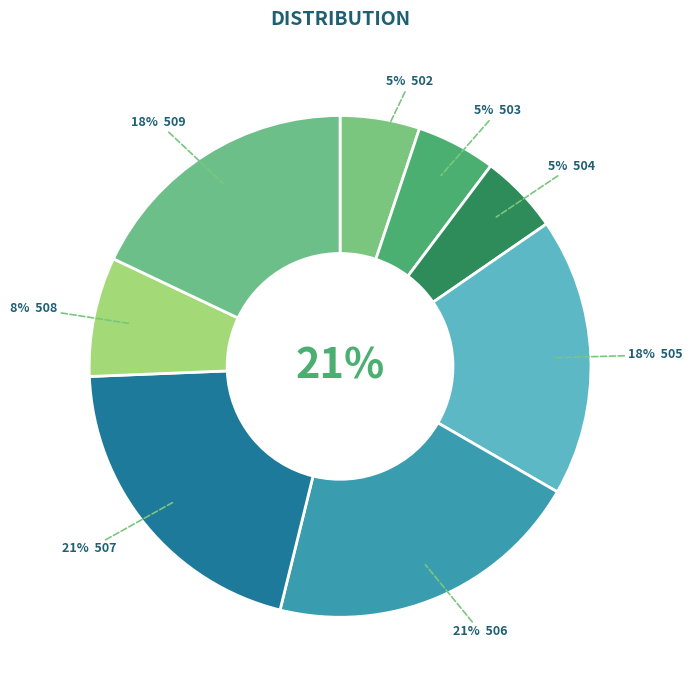

Is it true that 511 is 2% of the pie?

False